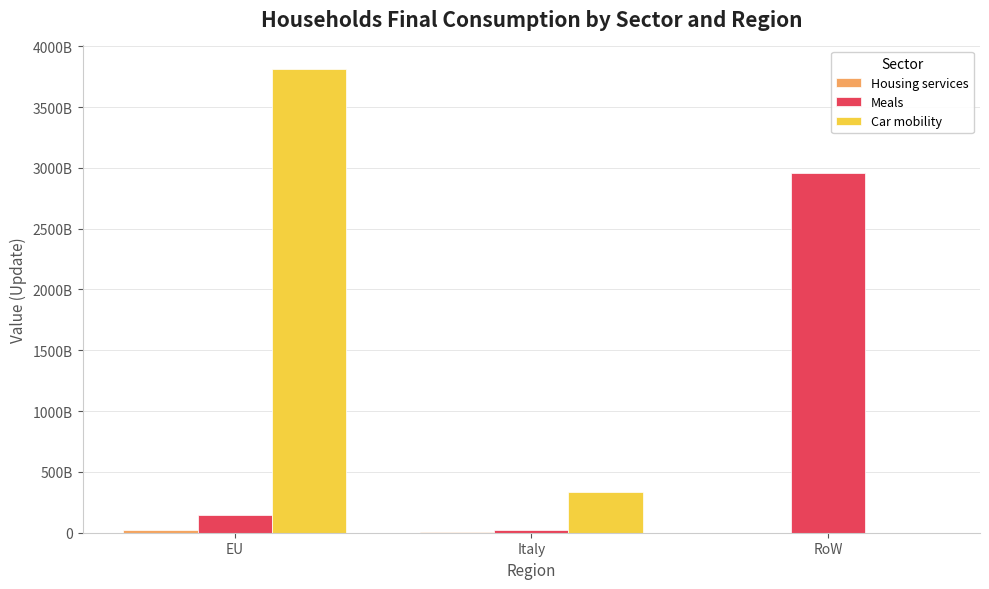

At which label is Housing services closest to 10762704696?

Italy